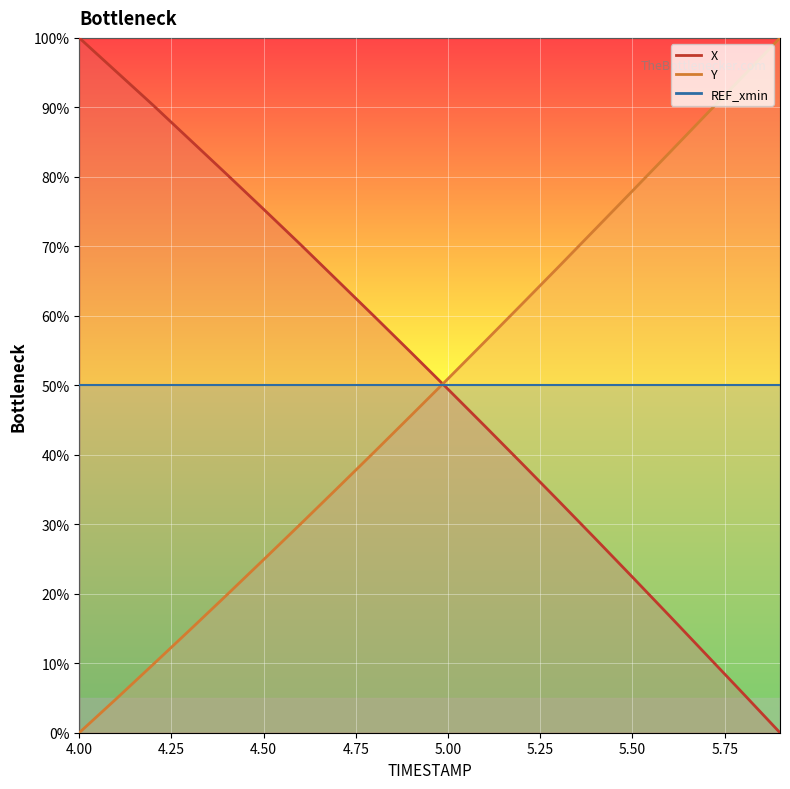

True or false: X has more than 2 points higher than both neighbors.

False